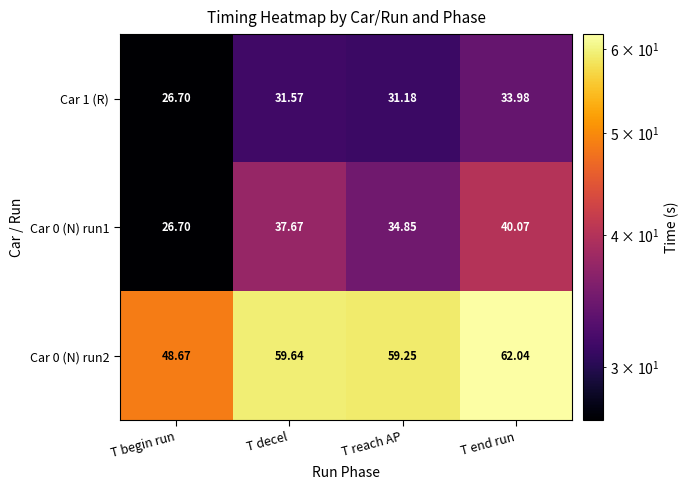

At how many categories does at least one series exceed 49?

3